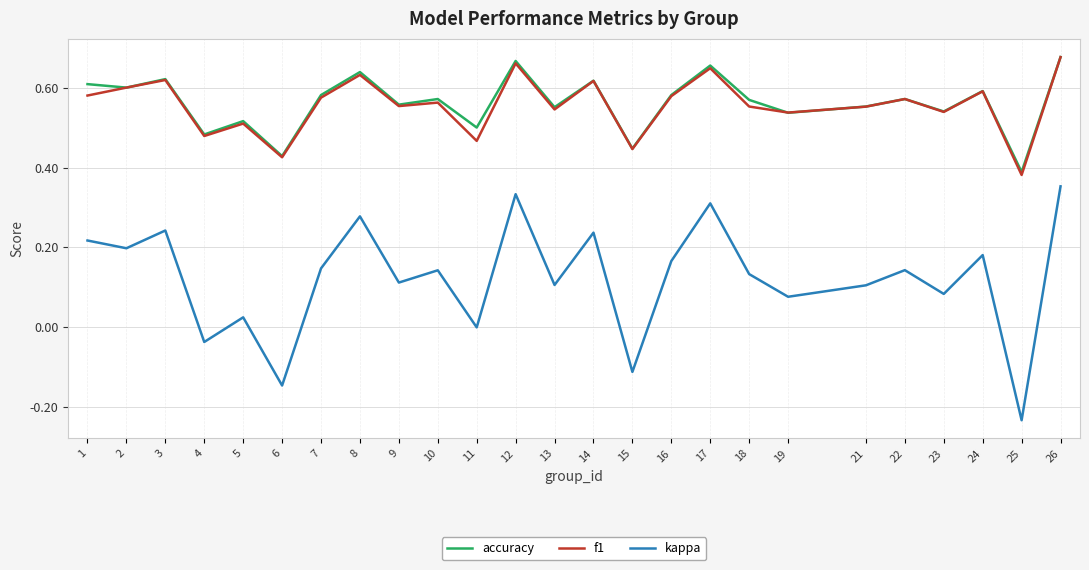

Is it true that f1 equals 0.5 at 5?

True